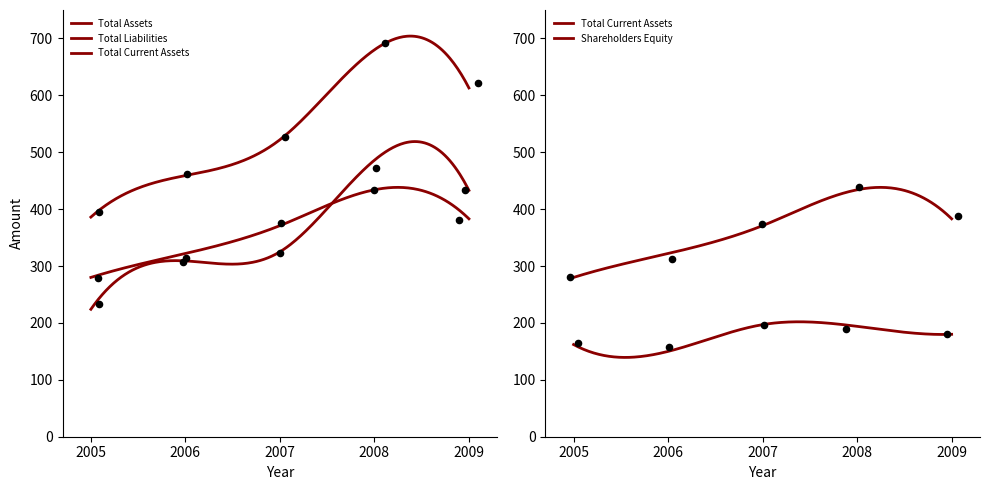

What are all the series names shown in the legend?

Total Assets, Total Liabilities, Total Current Assets, Shareholders Equity